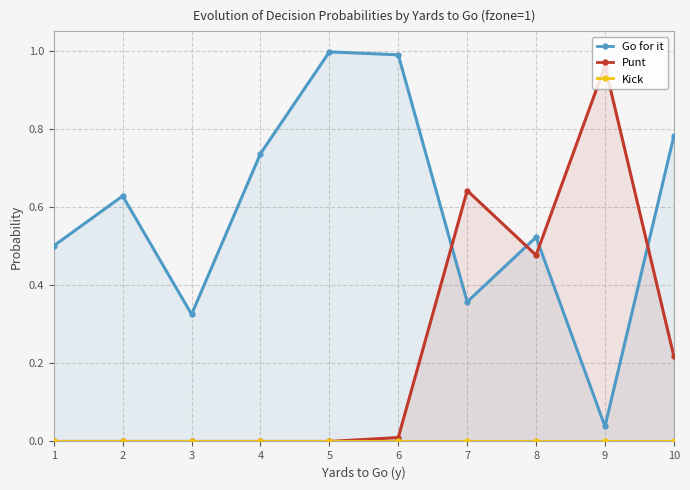

Rank the series by their average value, from lowest to highest.

Kick, Punt, Go for it